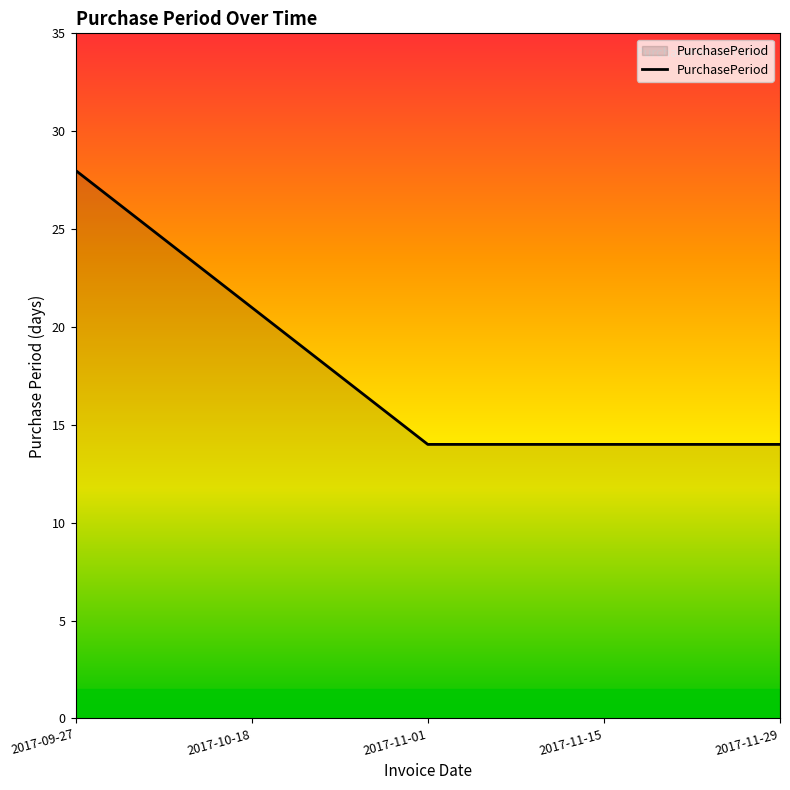

Is it true that the value at 2017-11-15 is 14?

True